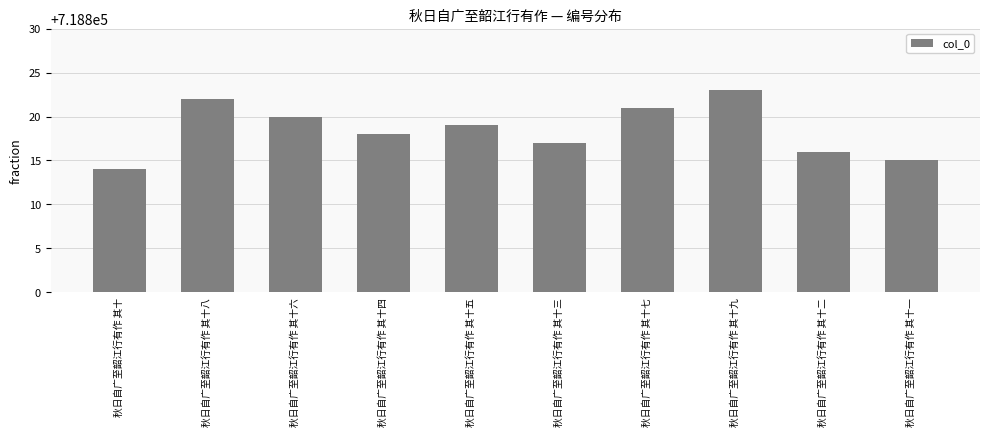

What is the difference between the second highest and second lowest values?

7